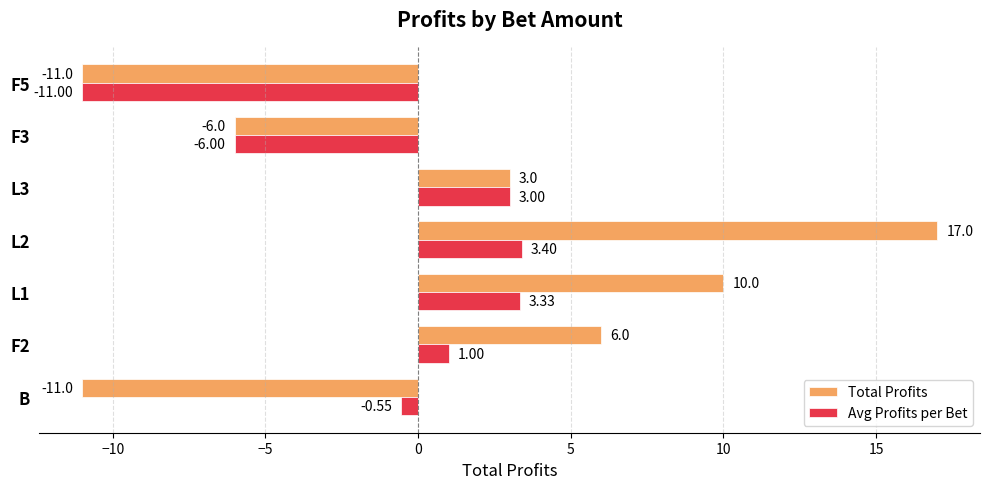

Rank the categories by Avg Profits per Bet value from lowest to highest.

F5, F3, B, F2, L3, L1, L2